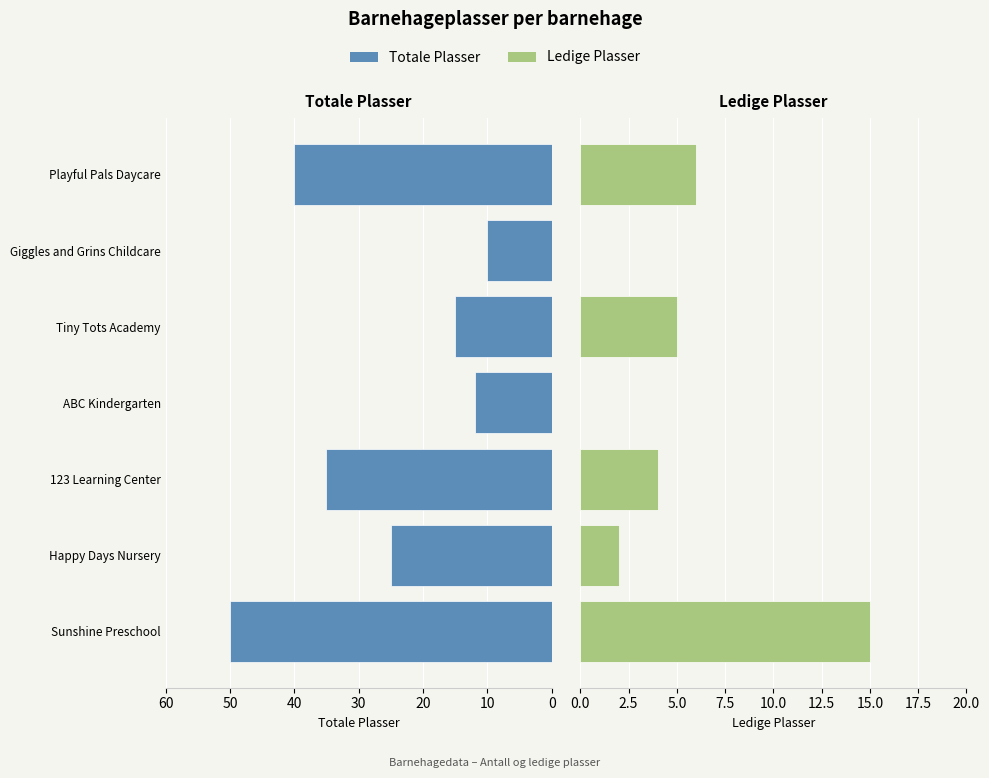

How many values in the Totale Plasser series are below 25?

3